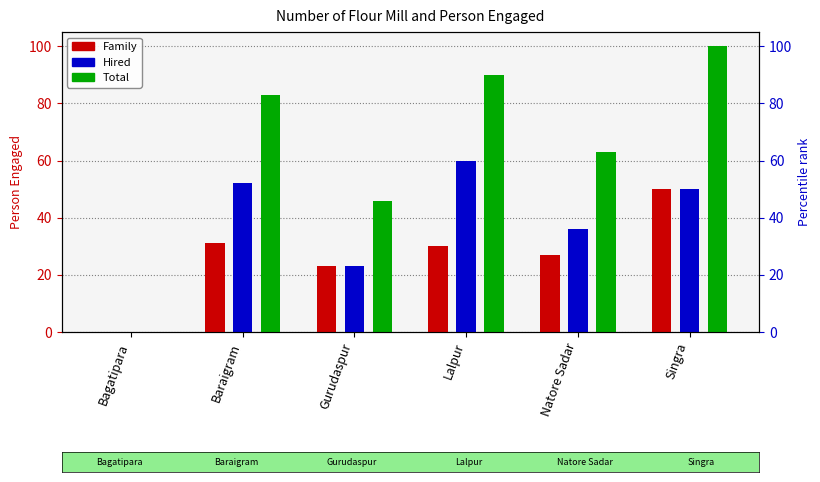

What is the average value of the Family series?

27